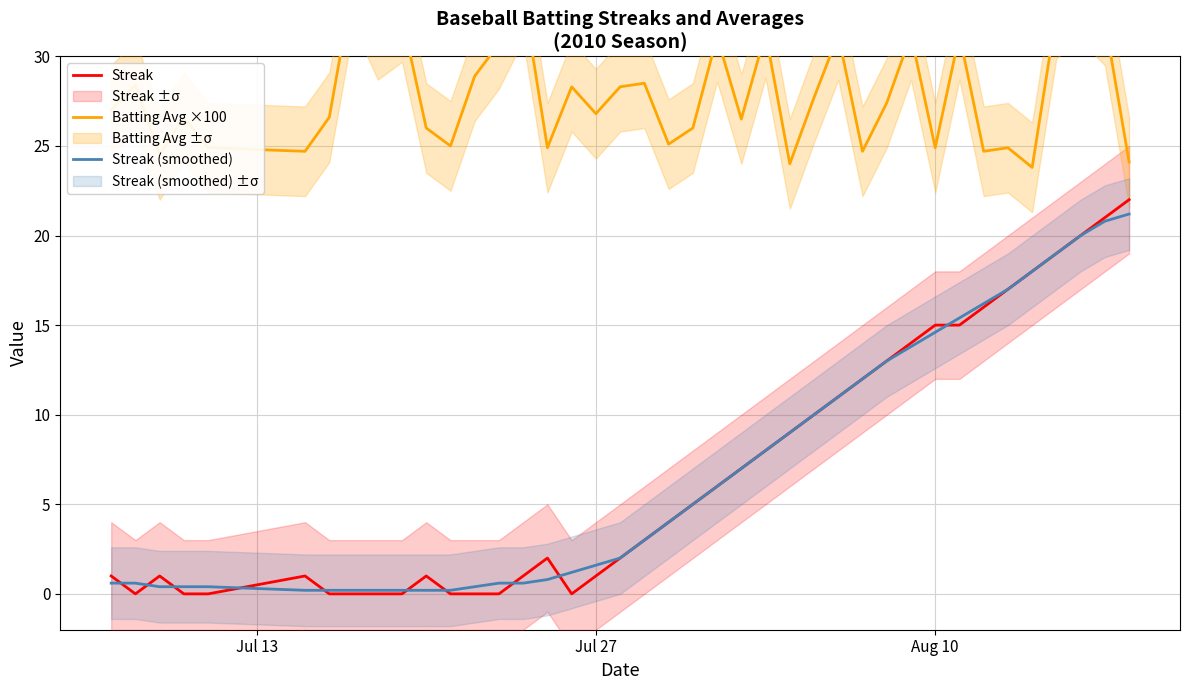

Is it true that Streak (smoothed) equals 9.6 at 39?

False